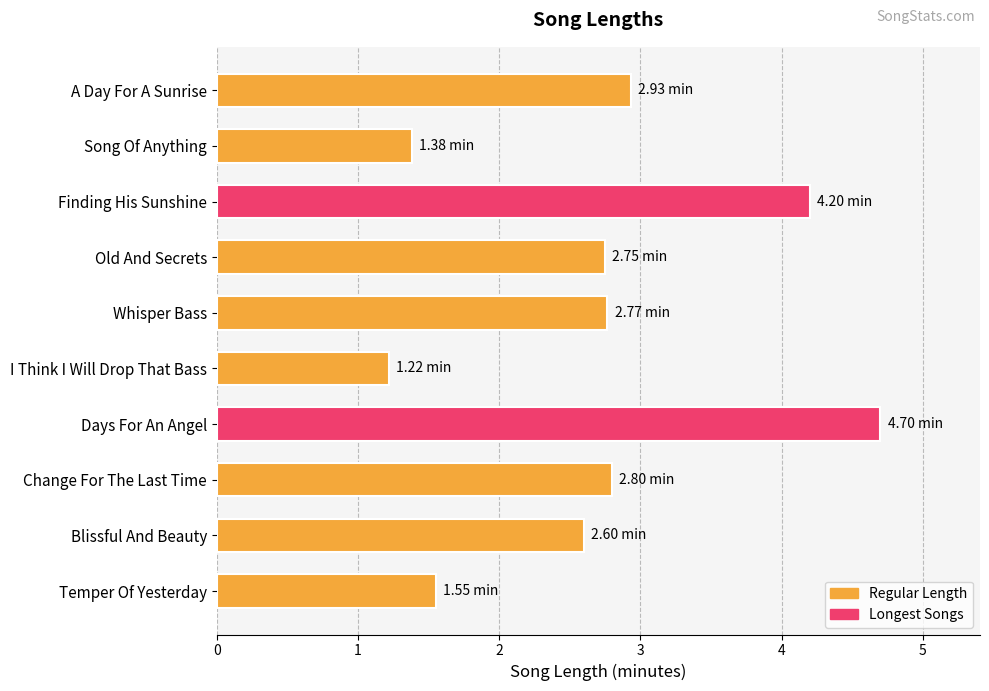

Which category has the lowest value across all series?

I Think I Will Drop That Bass